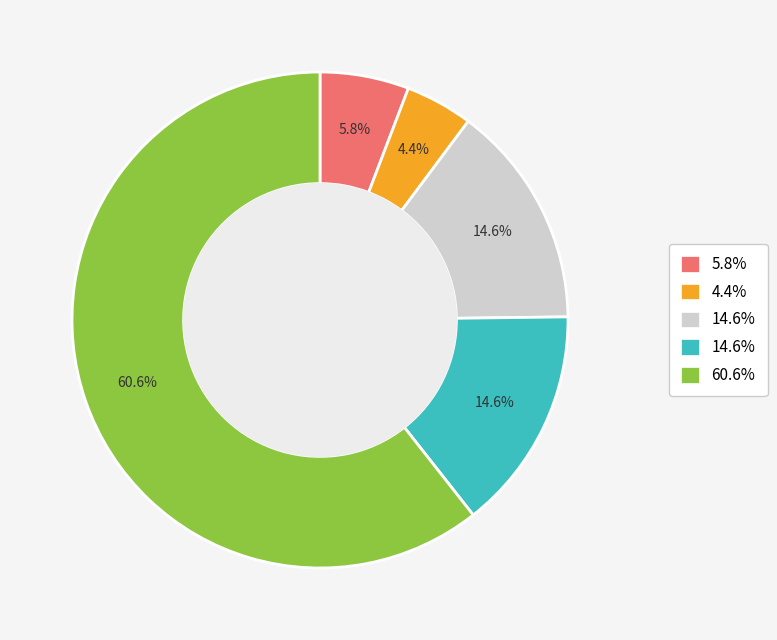

Is there any slice that represents more than half of the pie?

Yes